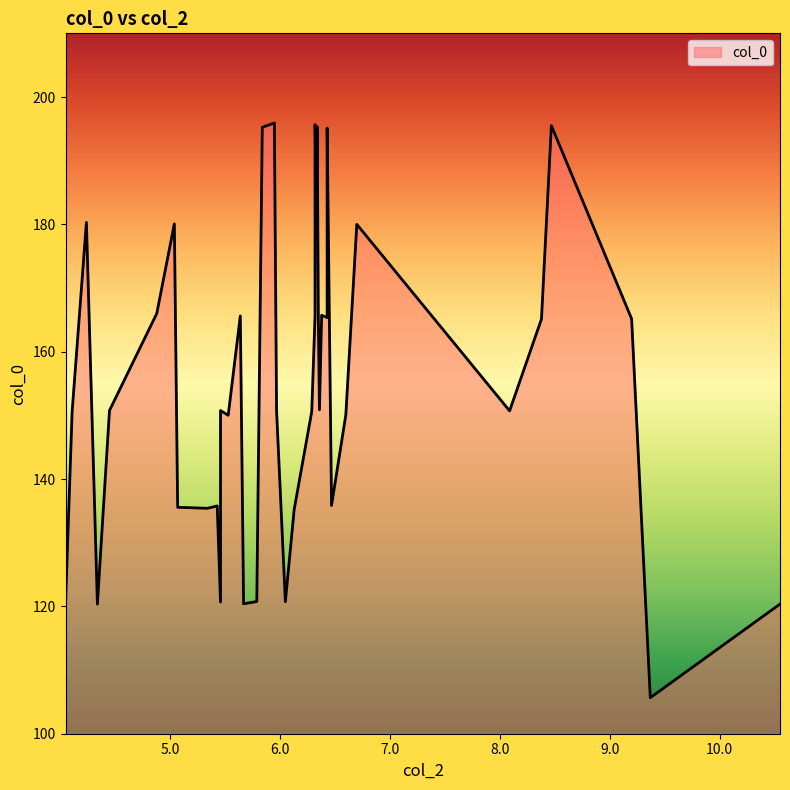

Read the value at 5.97.

150.7